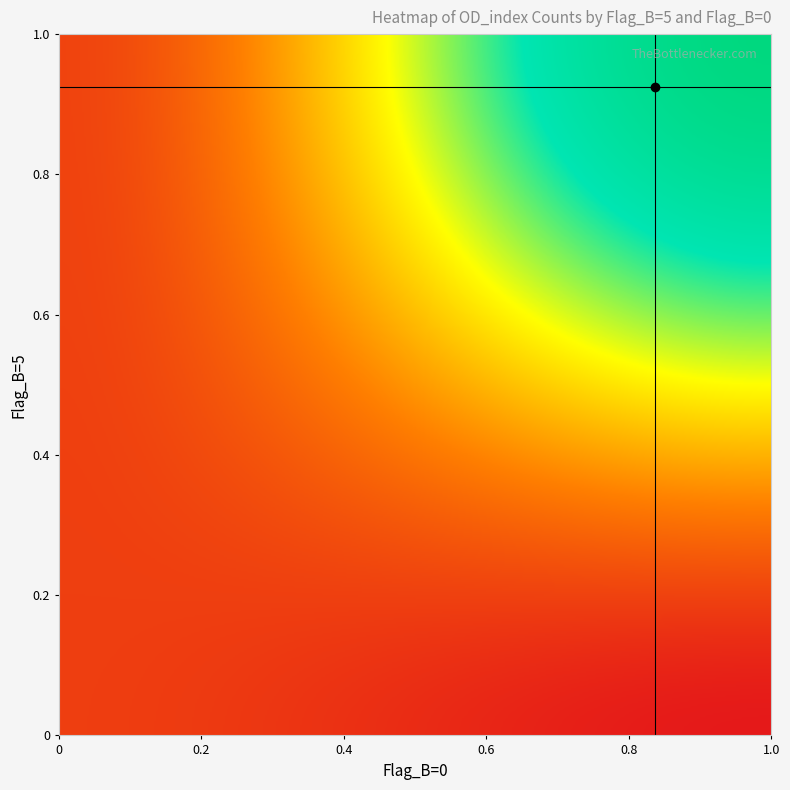

True or false: the data shows 20 at (0,0).

False